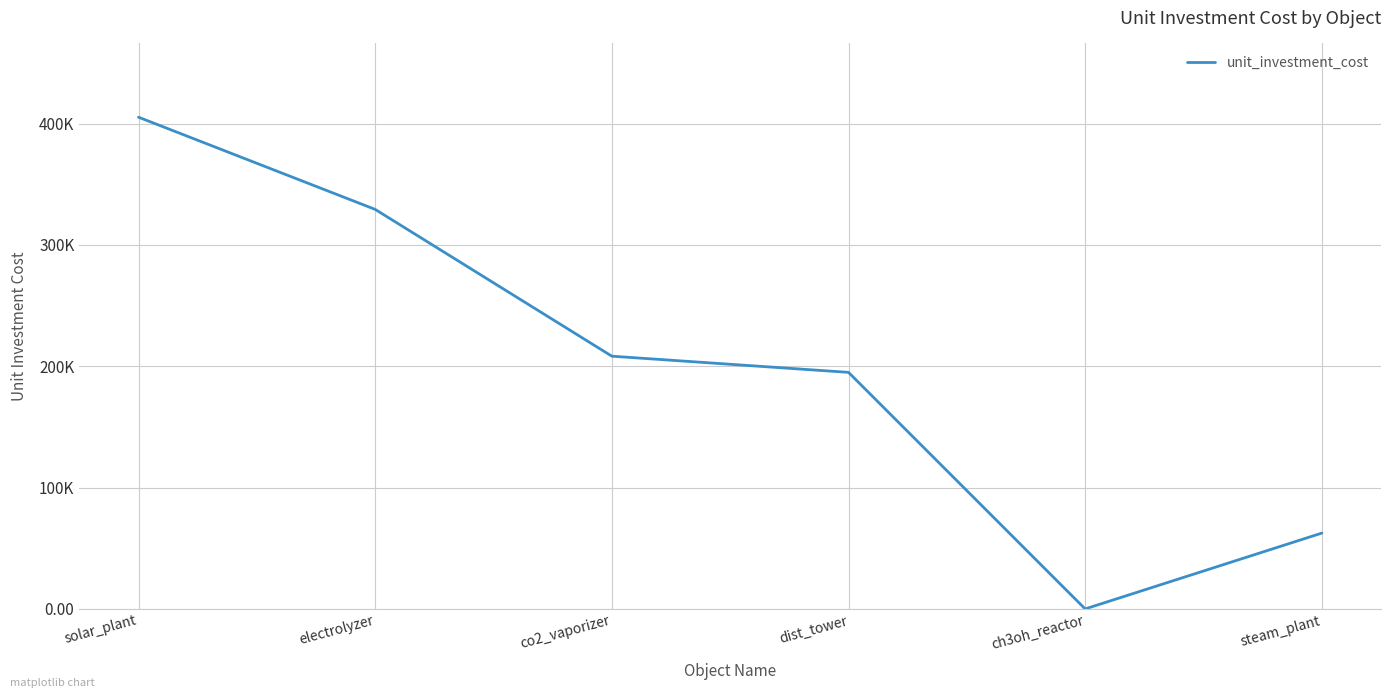

Is it true that the value at steam_plant is 109456.0?

False